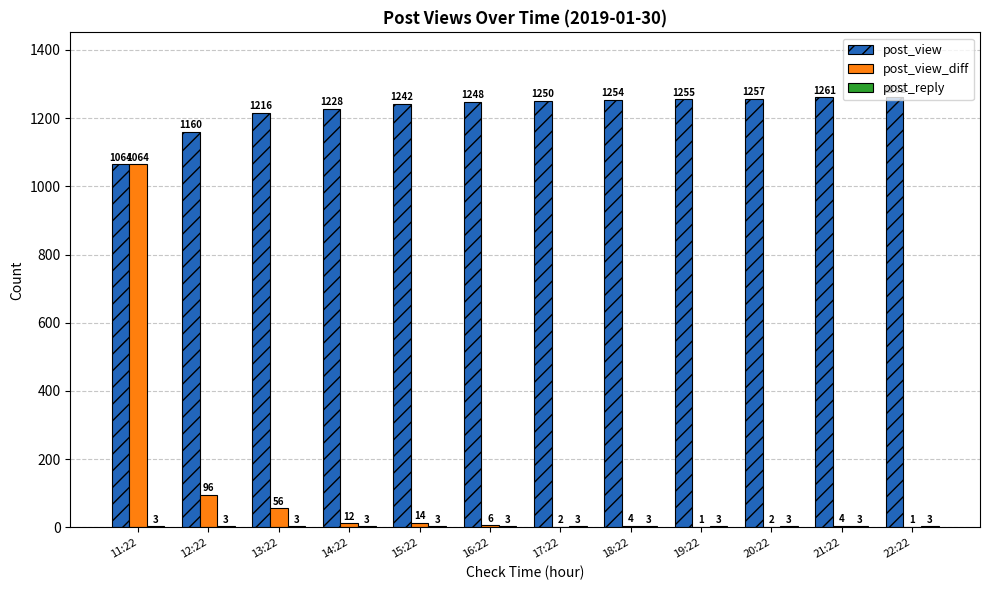

What is the greatest value displayed?

1262